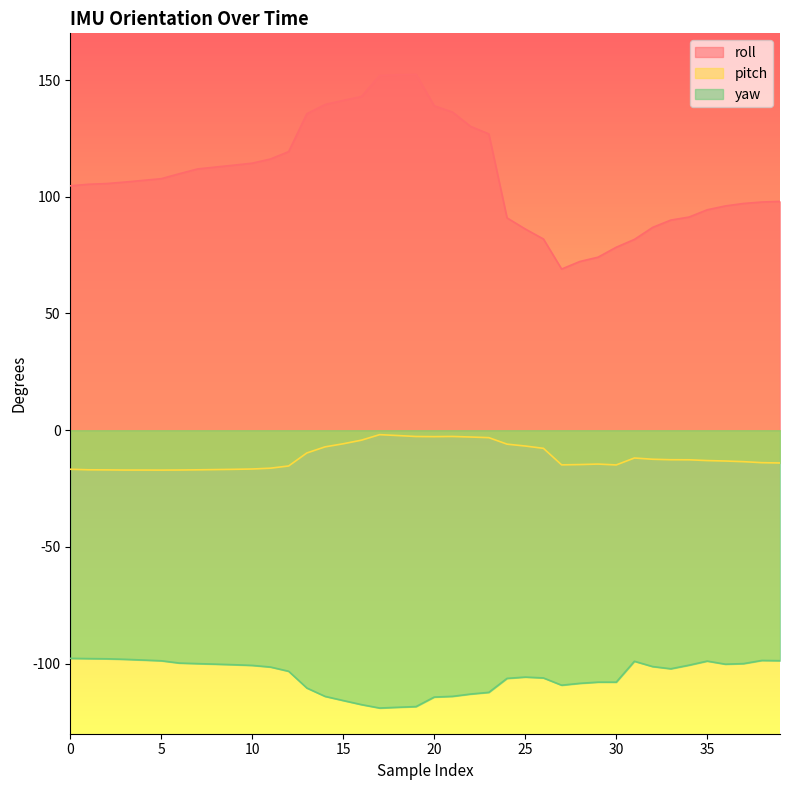

Does the chart have visible grid lines?

No